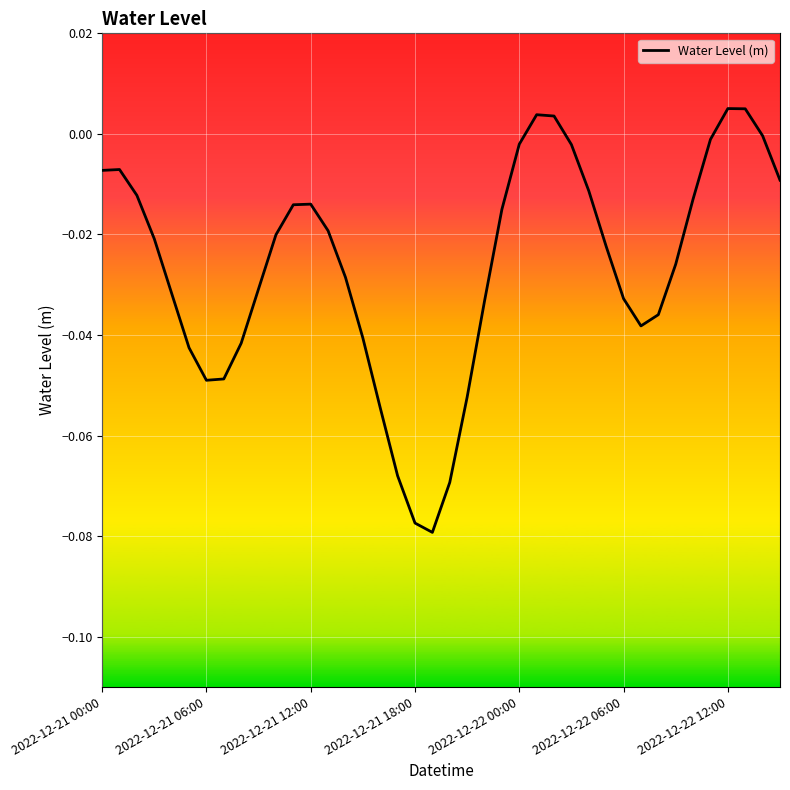

Does the chart have visible grid lines?

Yes